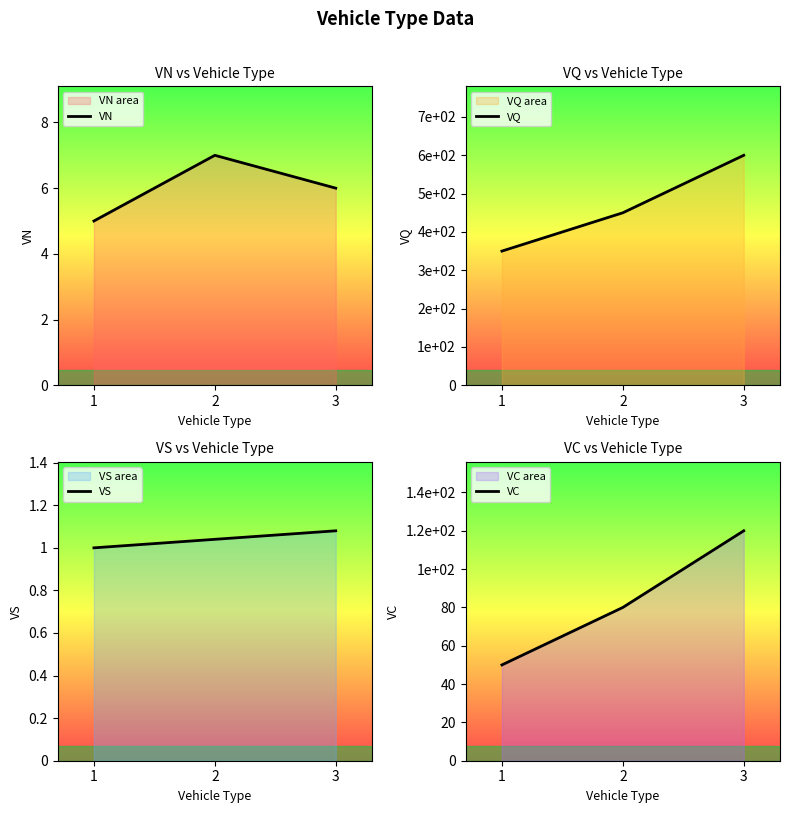

At which label does VQ reach its minimum?

1